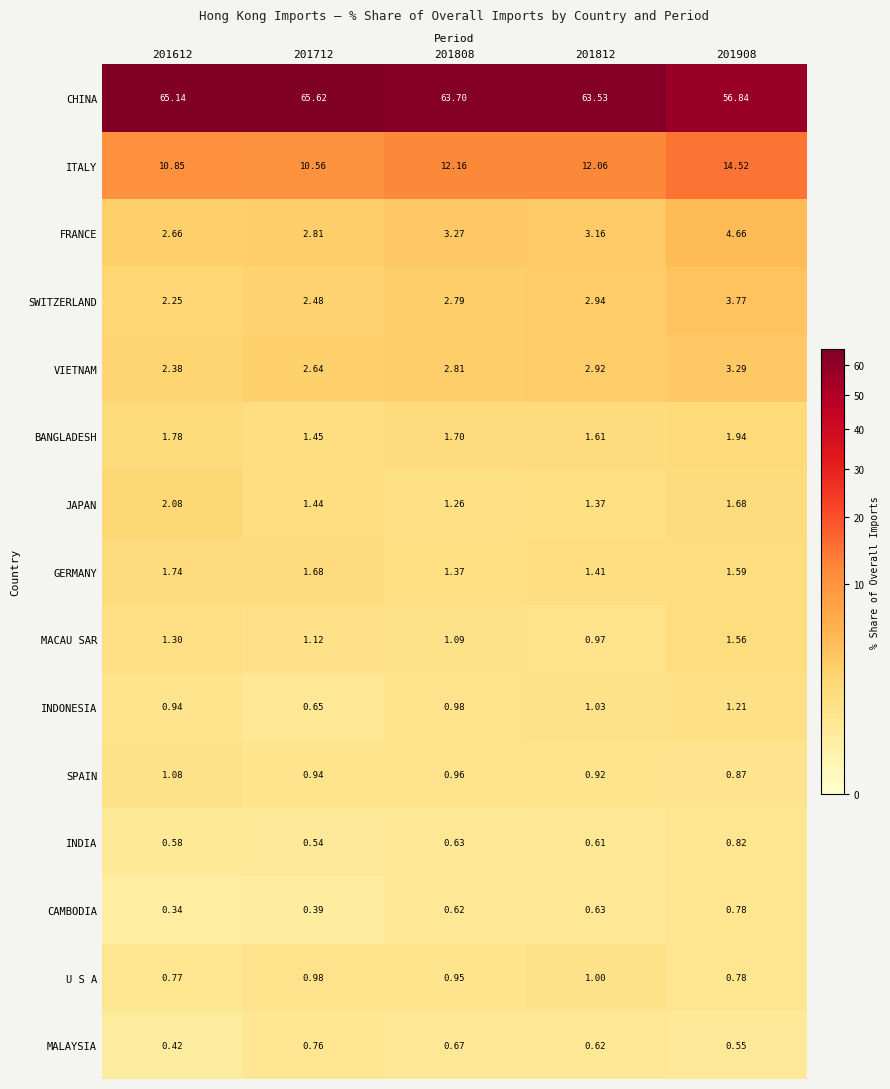

At how many categories does at least one series exceed 14?

5